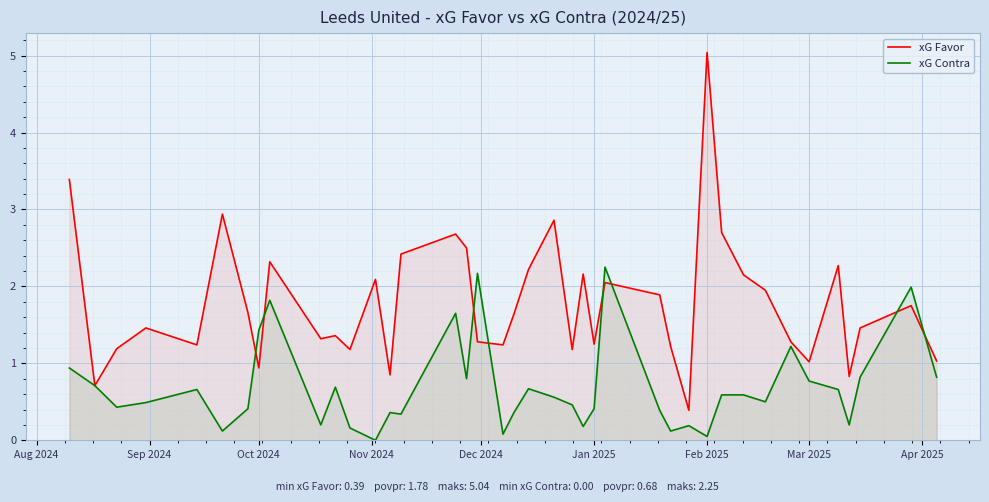

Rank the series by their maximum value, from lowest to highest.

xG Contra, xG Favor